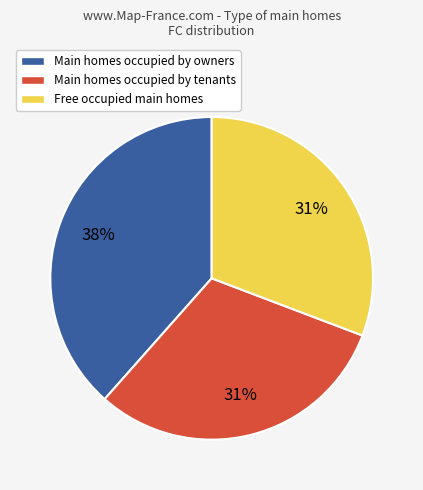

Is there any slice that represents more than half of the pie?

No